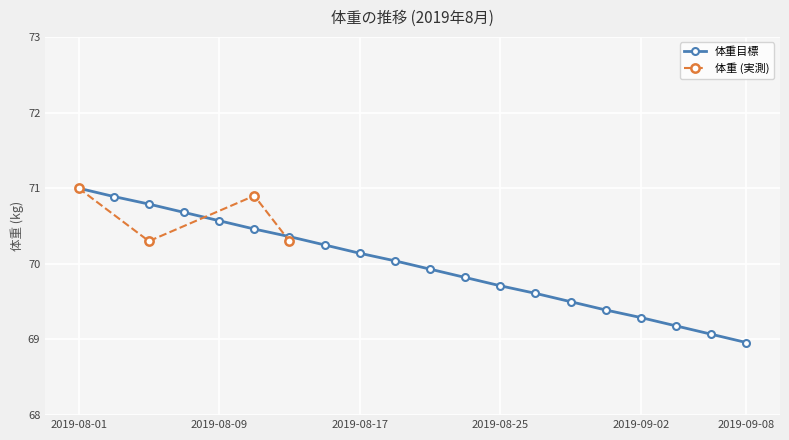

True or false: 体重目標 has more than 0 points higher than both neighbors.

False